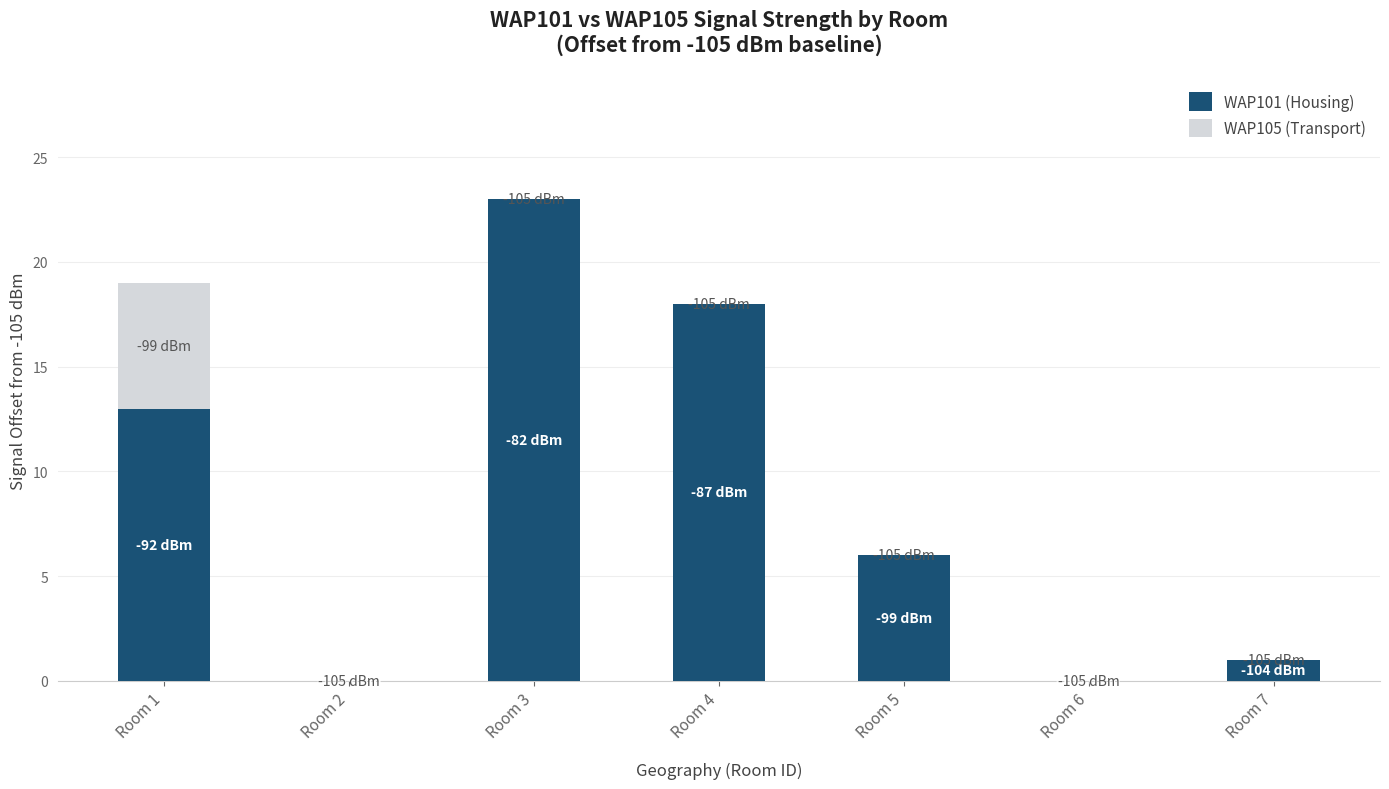

Which category has the highest value in the WAP101 (Housing) series?

Room 3